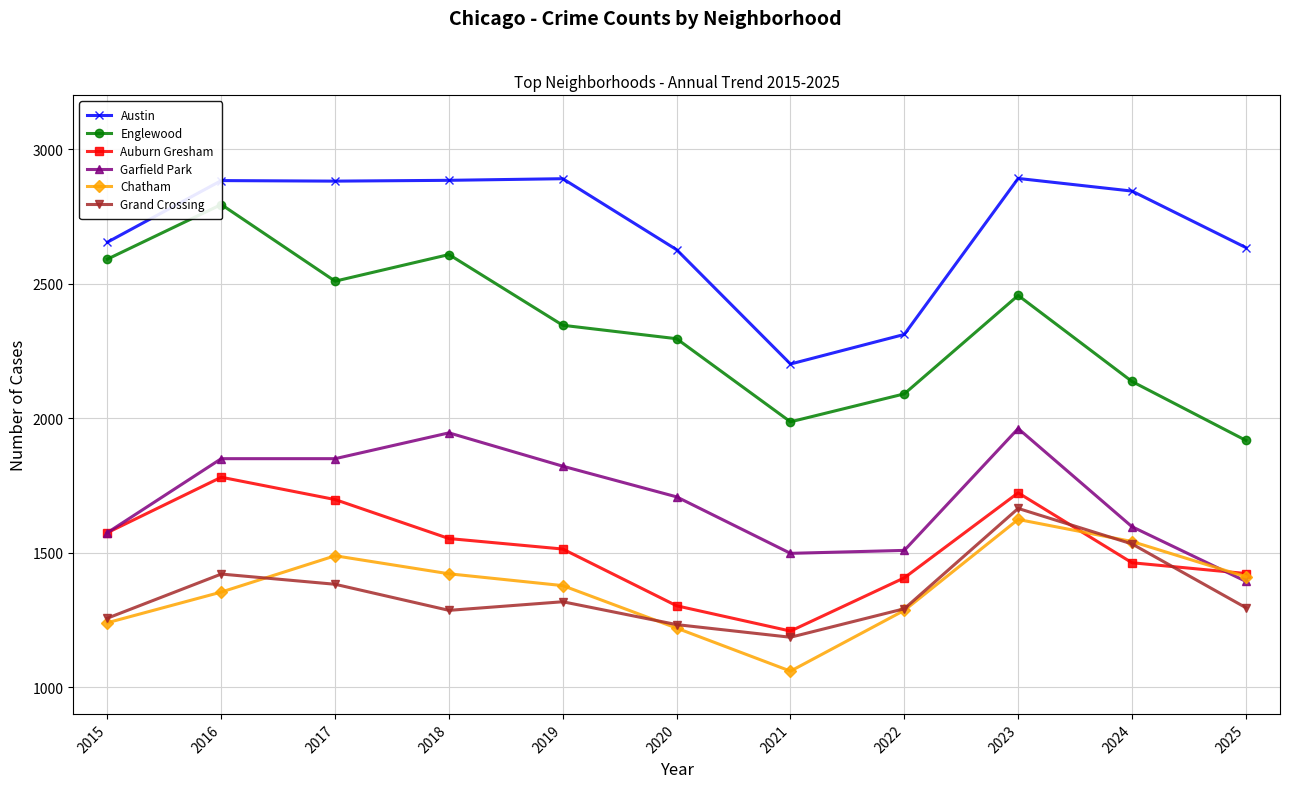

What is the average value of the Auburn Gresham series?

1513